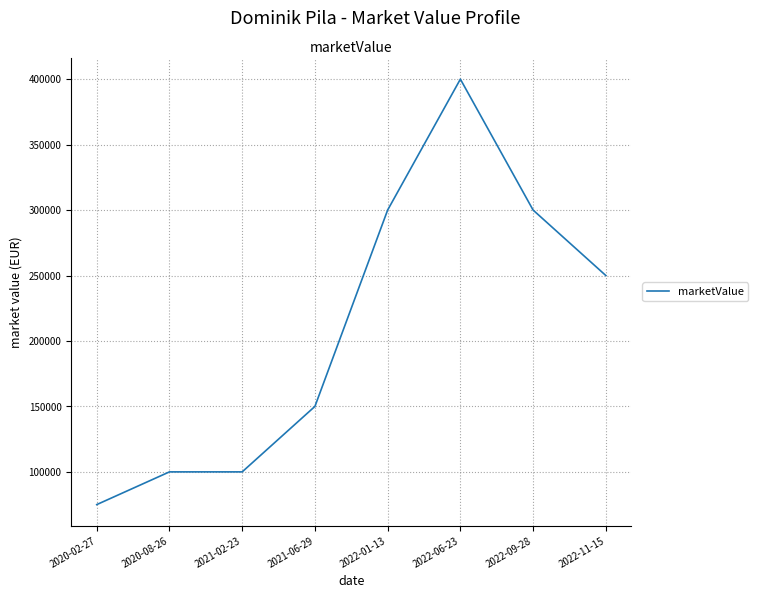

Which label corresponds to the largest value in the chart?

2022-06-23